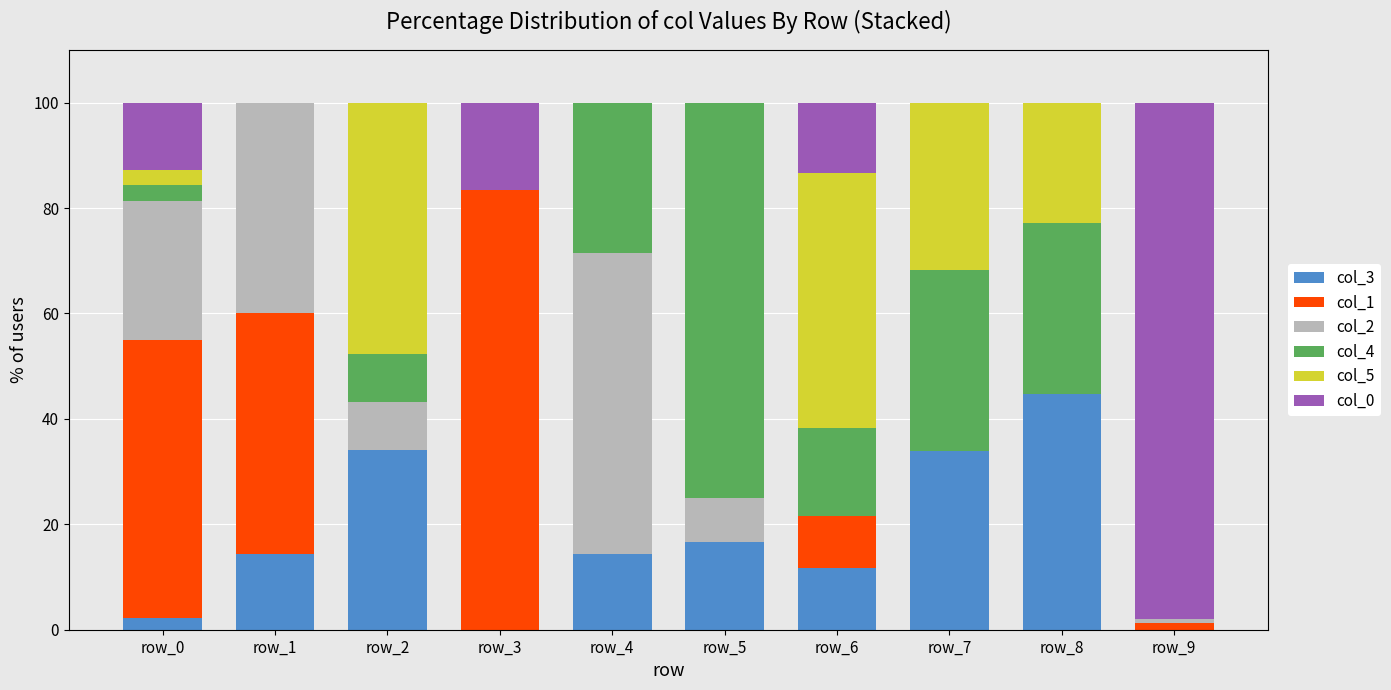

What is the approximate value of col_3 at row_5?

16.7